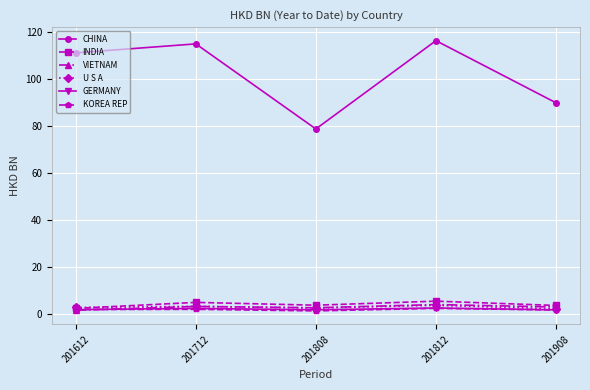

What is the value of the KOREA REP point at the 4th from the left?

2.5